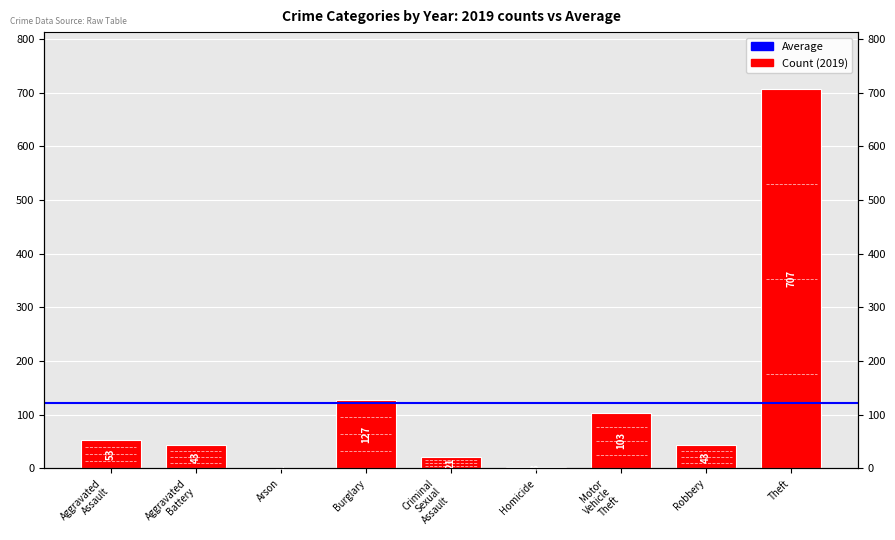

Does the chart contain any negative values?

No